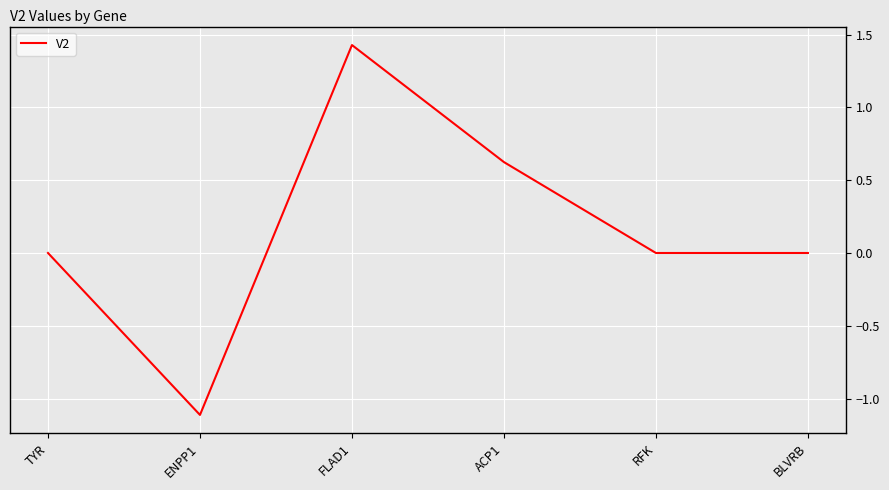

What position from the right is TYR?

6